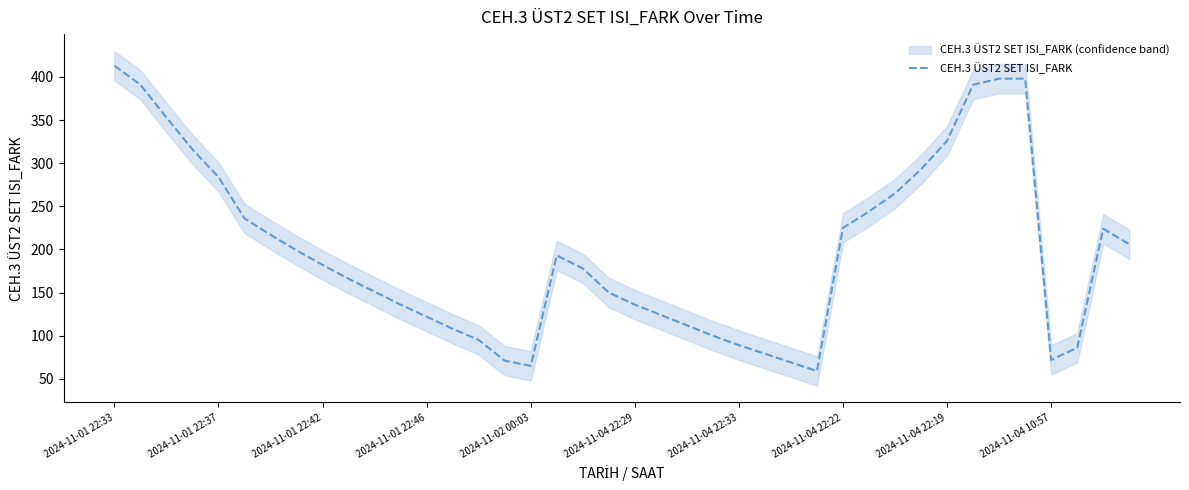

The value of CEH.3 ÜST2 SET ISI_FARK at 2024-11-01 22:33 is 413. True or false?

True